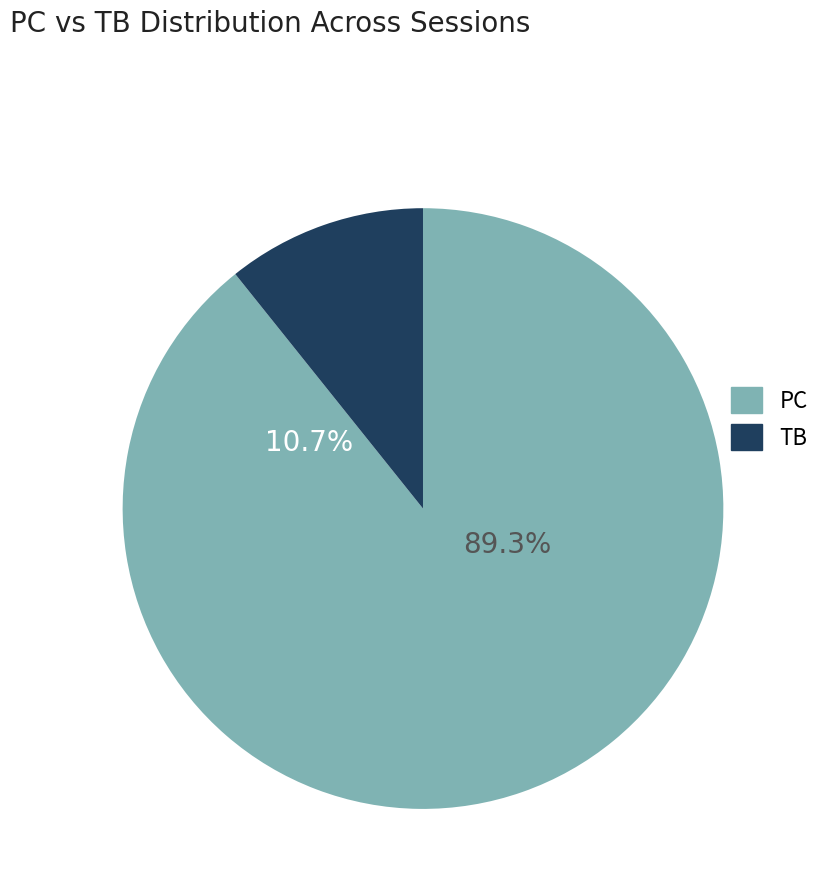

Which series has the widest spread of values?

PC